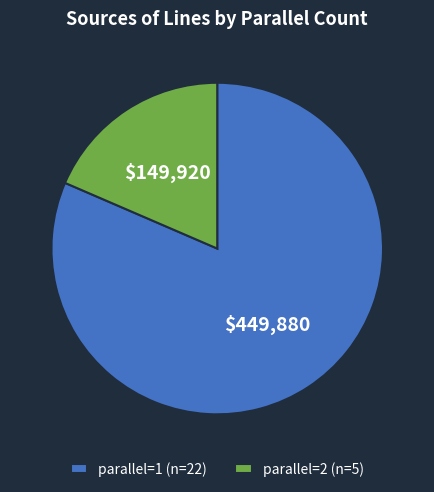

What is the ratio of the value at parallel=1 (n=22) to the value at parallel=2 (n=5)?

4.4